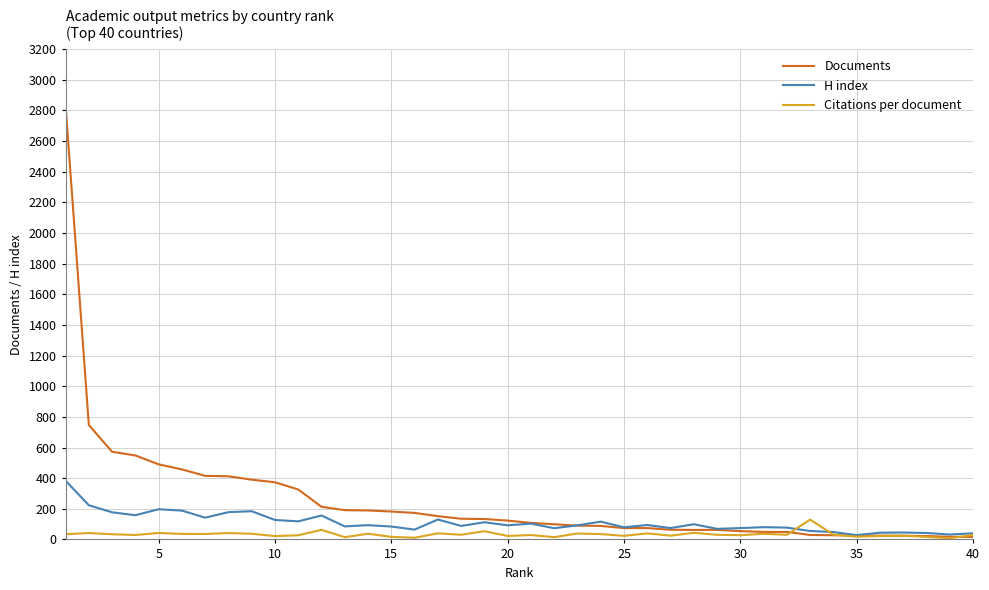

How many lines are shown in the chart?

3